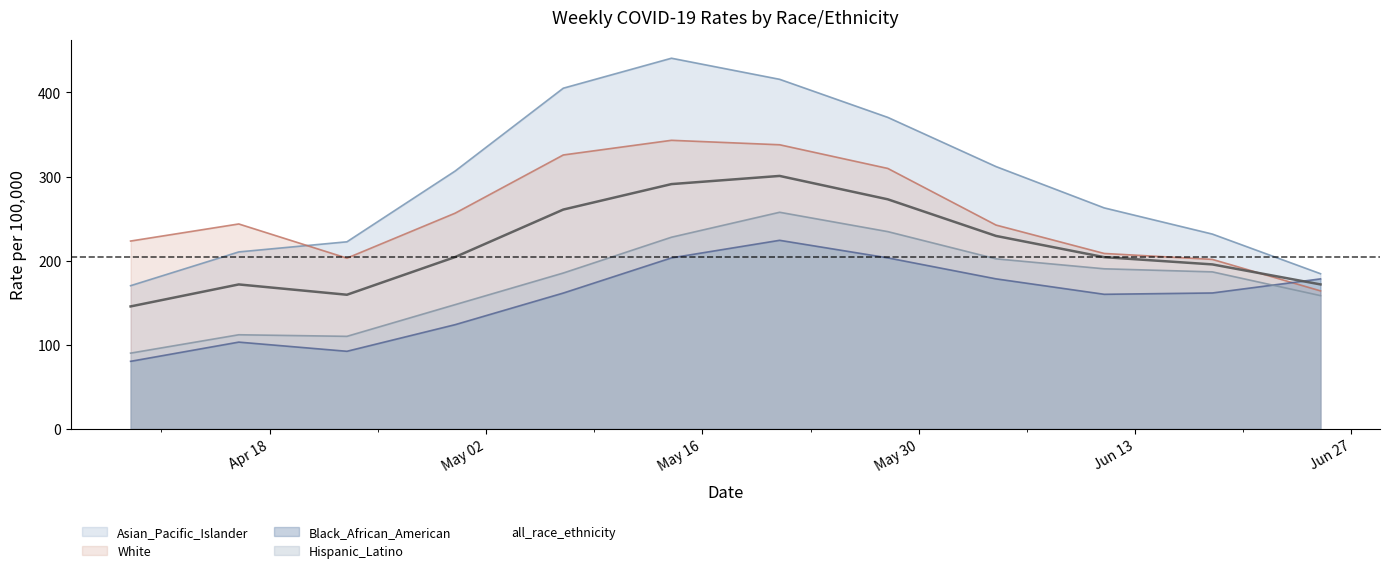

How many data points in White are less than 243?

6